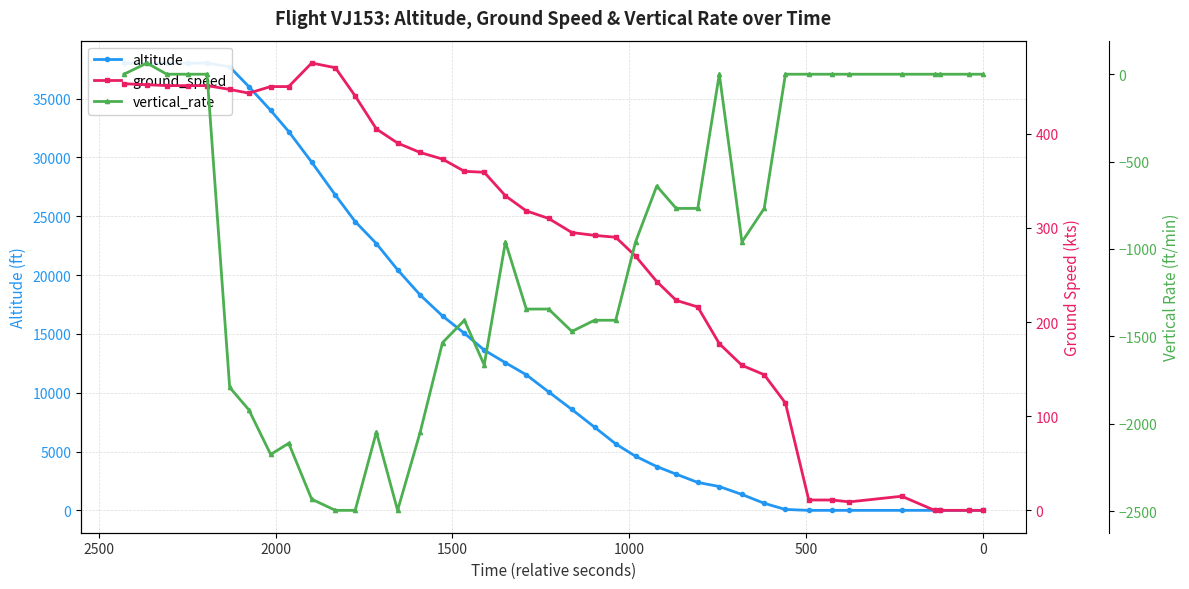

In altitude, how many points are higher than both neighbors (excluding endpoints)?

1